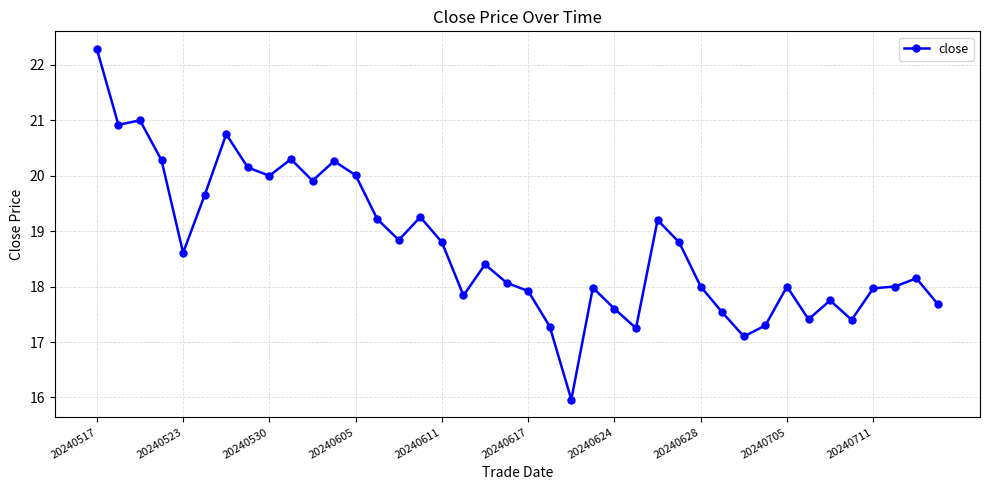

What is the value of the 34th point from the left?

17.4